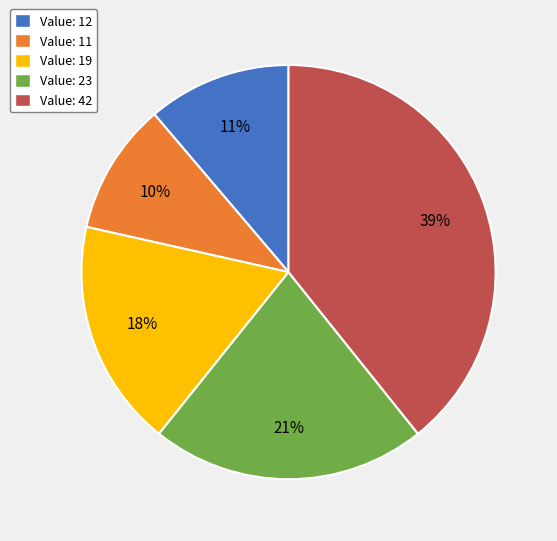

Is it true that Value: 19 is 10% of the pie?

False